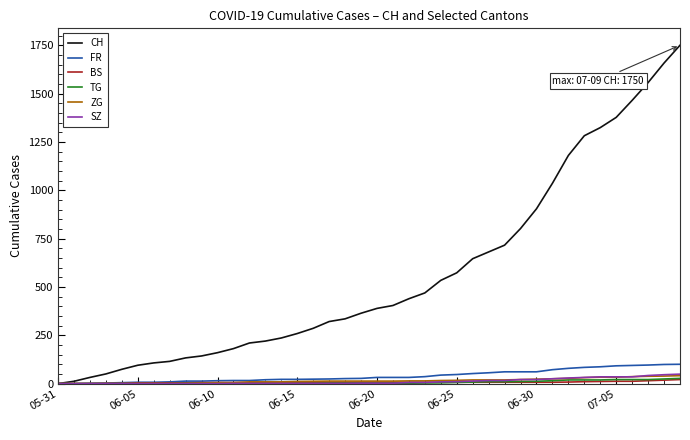

What is the maximum value for CH?

1750